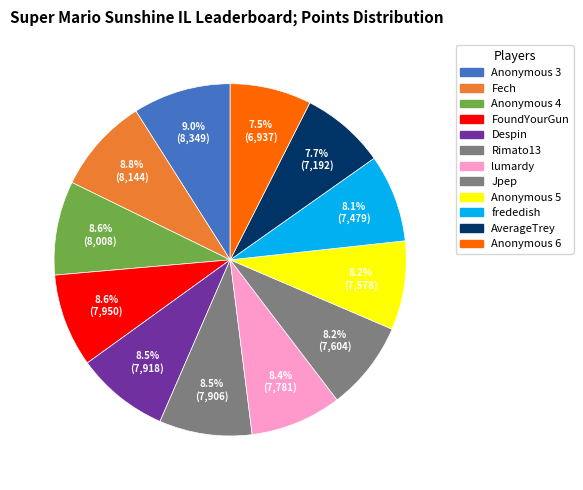

Between Anonymous 4 and Fech, which is larger?

Fech